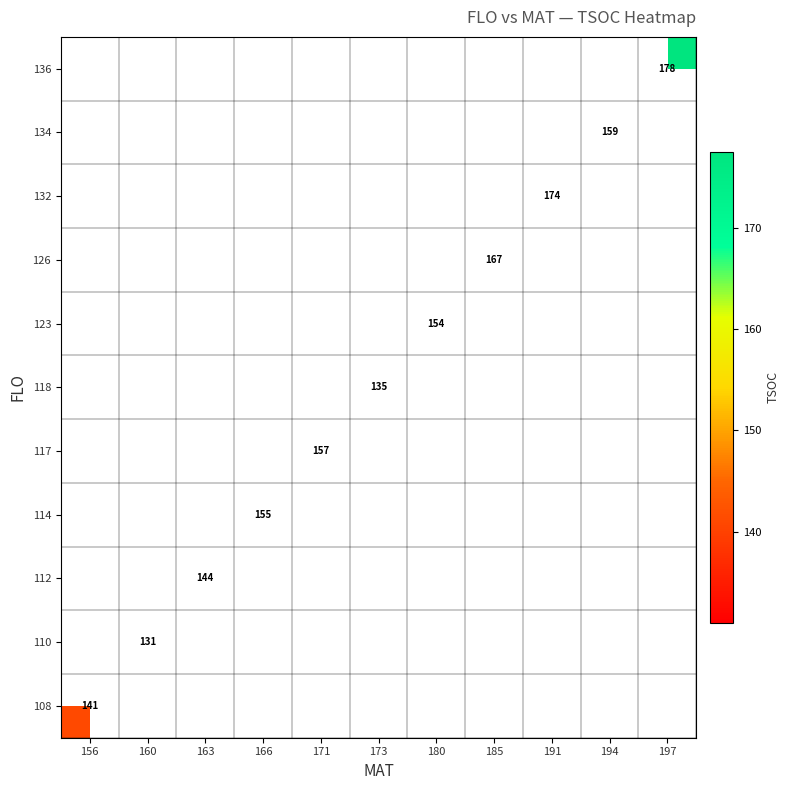

How many data points does each series have?

11